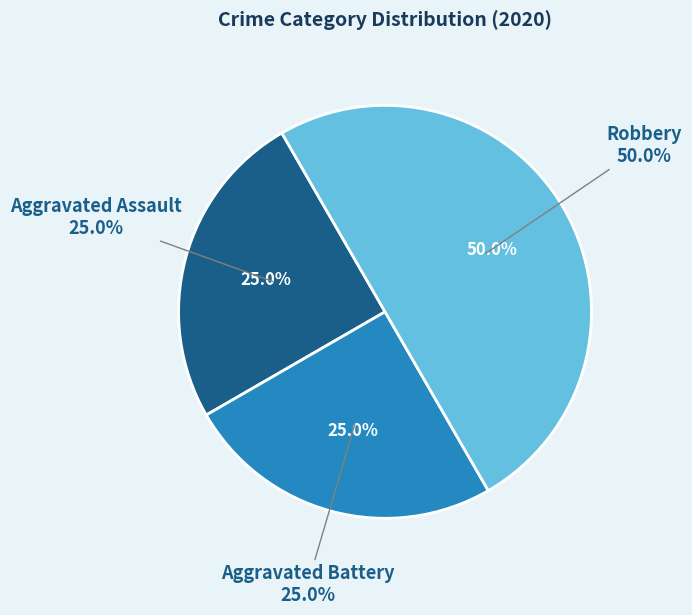

What is the total percentage of Aggravated Assault and Robbery?

75.0%